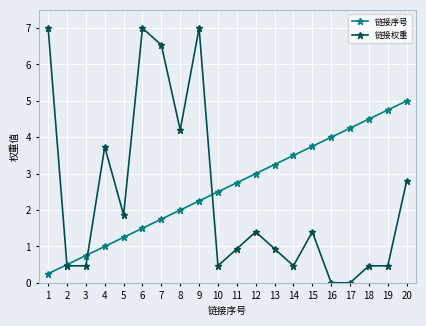

What is the value of the 链接序号 point at the 12th from the left?

3.0